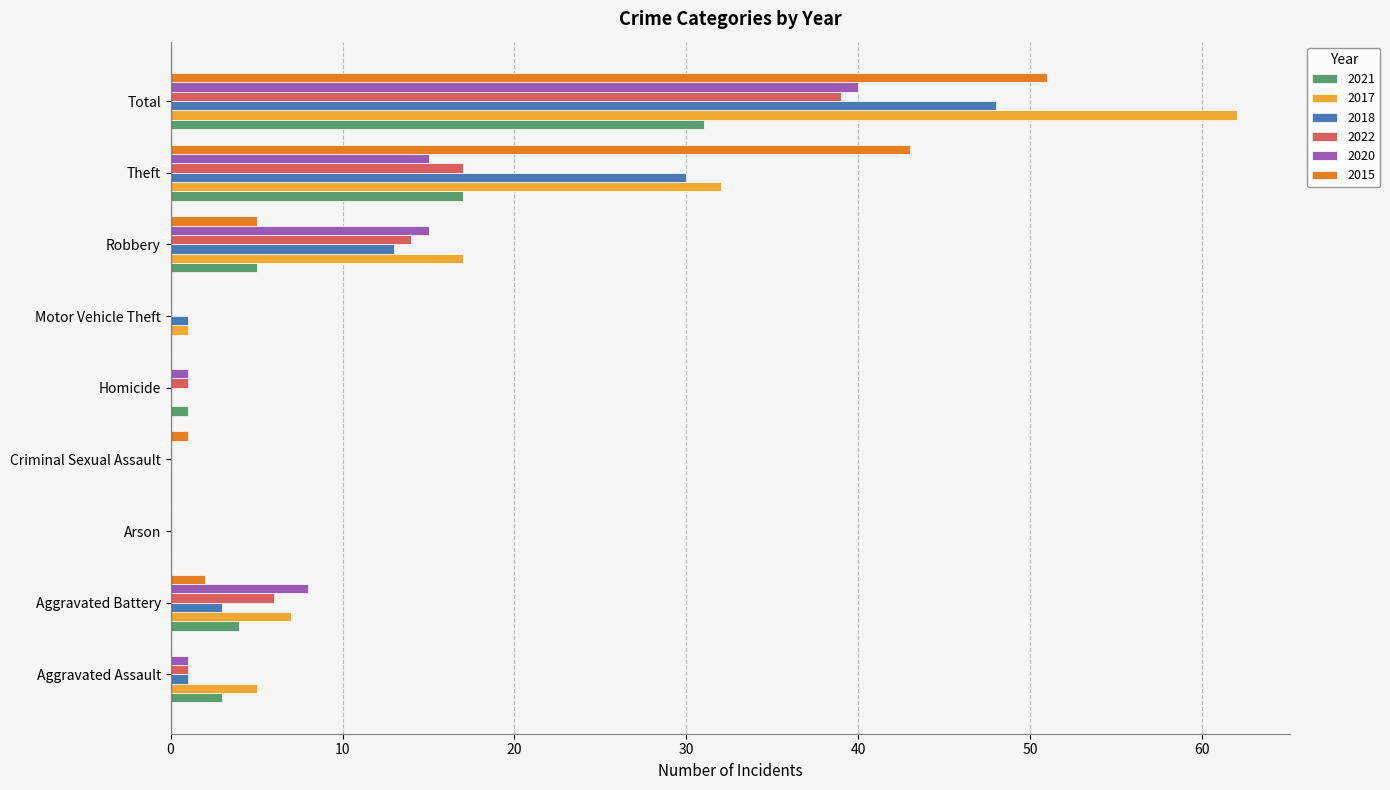

The value of 2020 at Theft is 15. True or false?

True